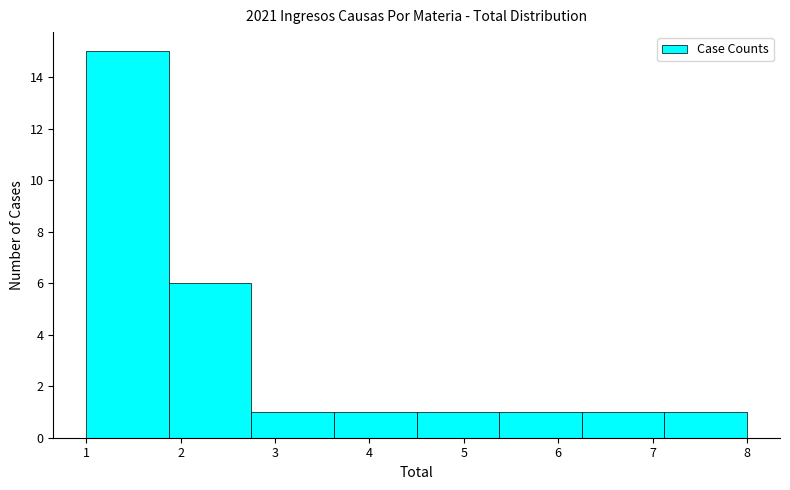

Reading left to right, list every bar in this chart as the range it spans on the x-axis followed by its height. Neither the bar edges nor the heights are printed on the chart, so give them approximately, as read against the axes.

1.0 to 1.9: 15
1.9 to 2.8: 6
2.8 to 3.6: 1
3.6 to 4.5: 1
4.5 to 5.4: 1
5.4 to 6.3: 1
6.3 to 7.1: 1
7.1 to 8.0: 1